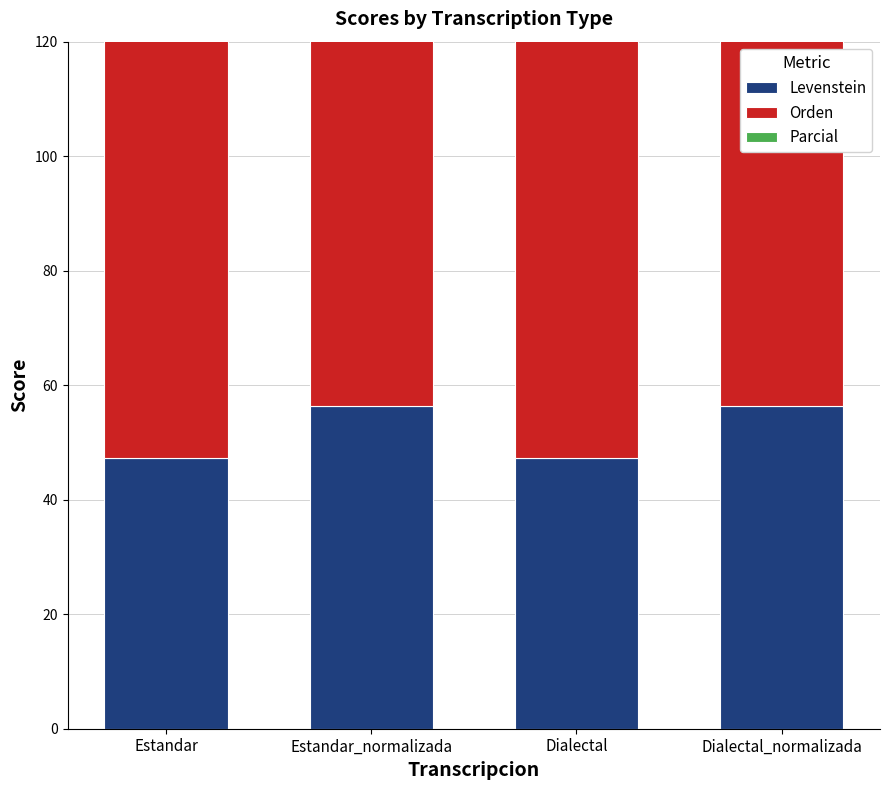

What is the sum of the Levenstein values at Estandar and Dialectal_normalizada?

103.6